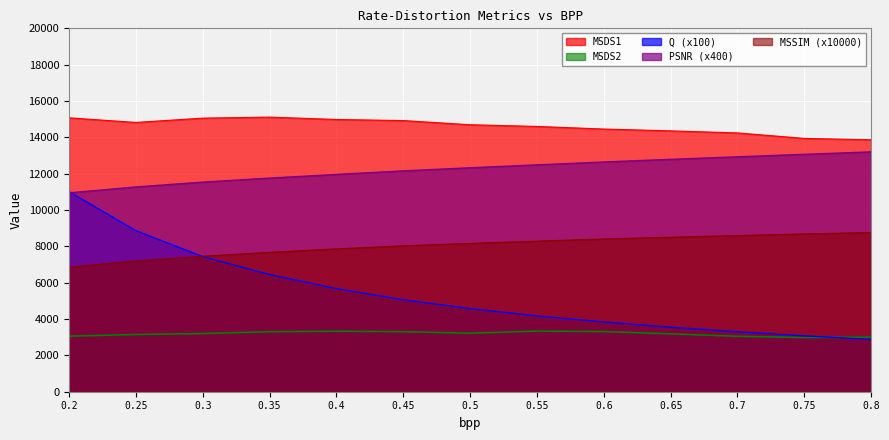

What are all the series names shown in the legend?

MSDS1, MSDS2, Q (x100), PSNR (x400), MSSIM (x10000)